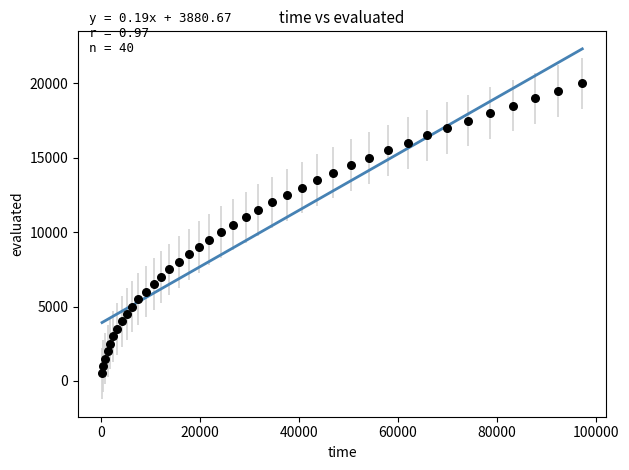

What is the range of X values (max minus min)?

96979